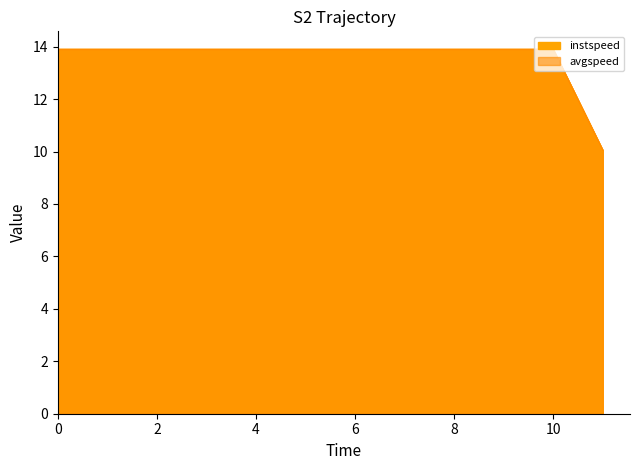

True or false: avgspeed and instspeed cross at least once.

False